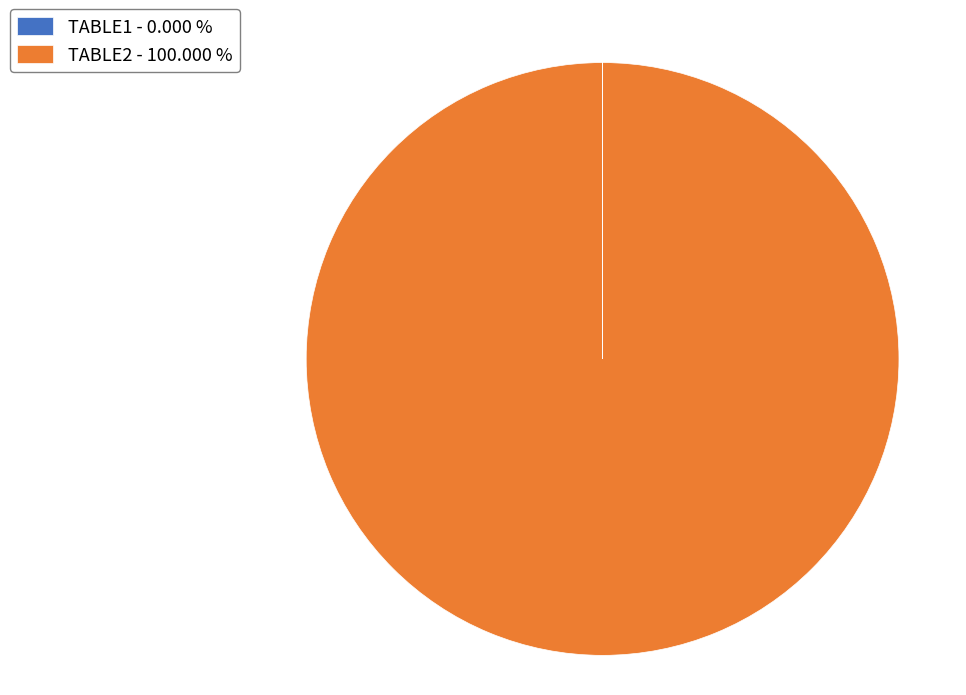

Does TABLE2 - 100.000 % represent more than half of the total?

Yes